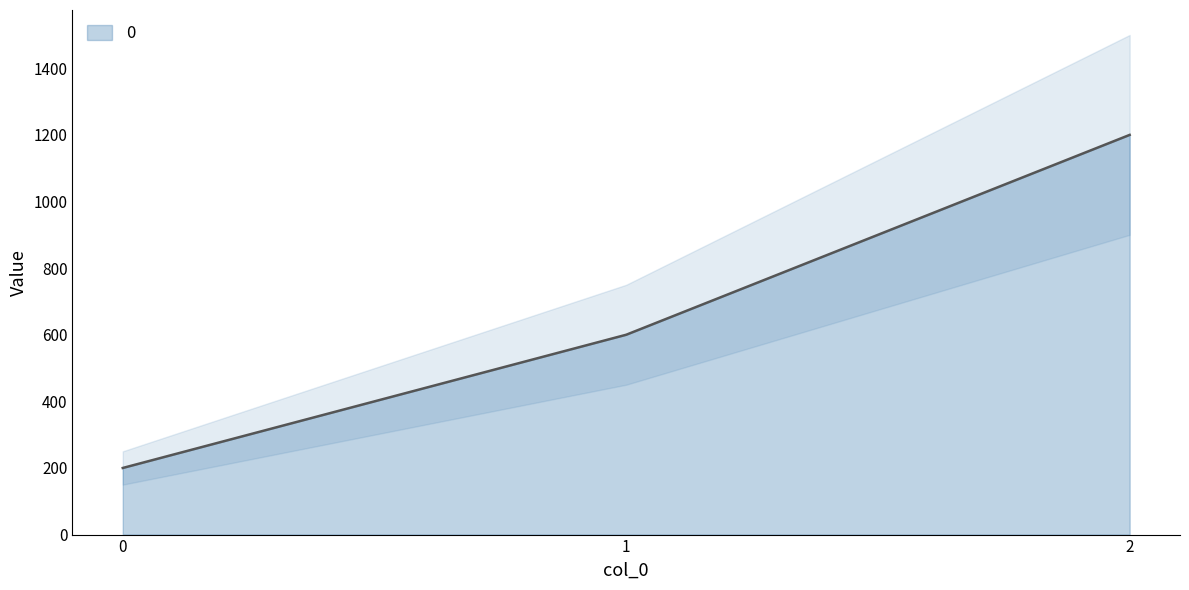

What is the difference between the maximum and minimum values?

1000